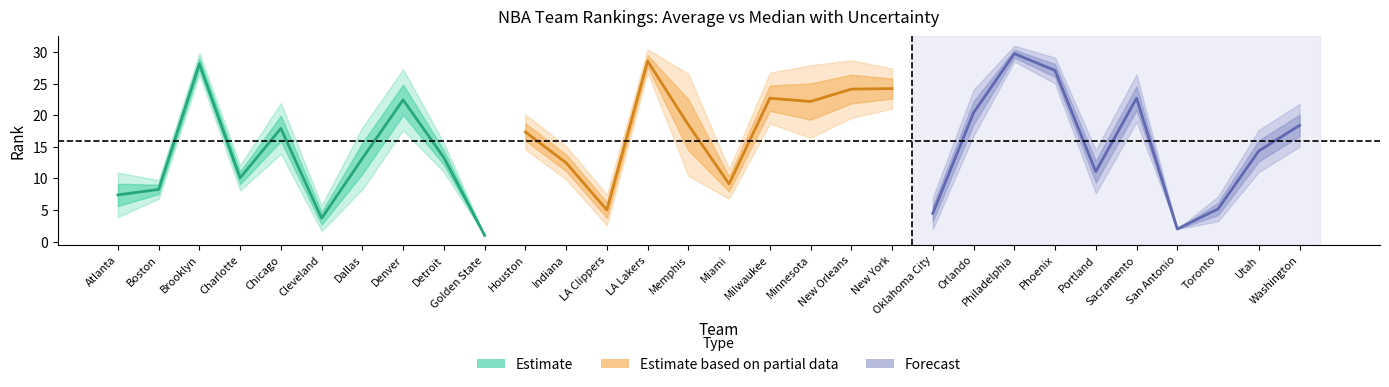

At which label is Standard Deviation closest to 2?

Chicago